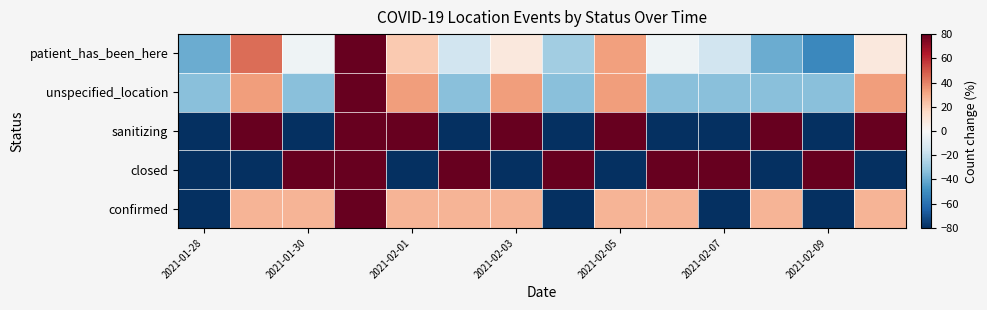

What is the greatest value displayed?

154.5